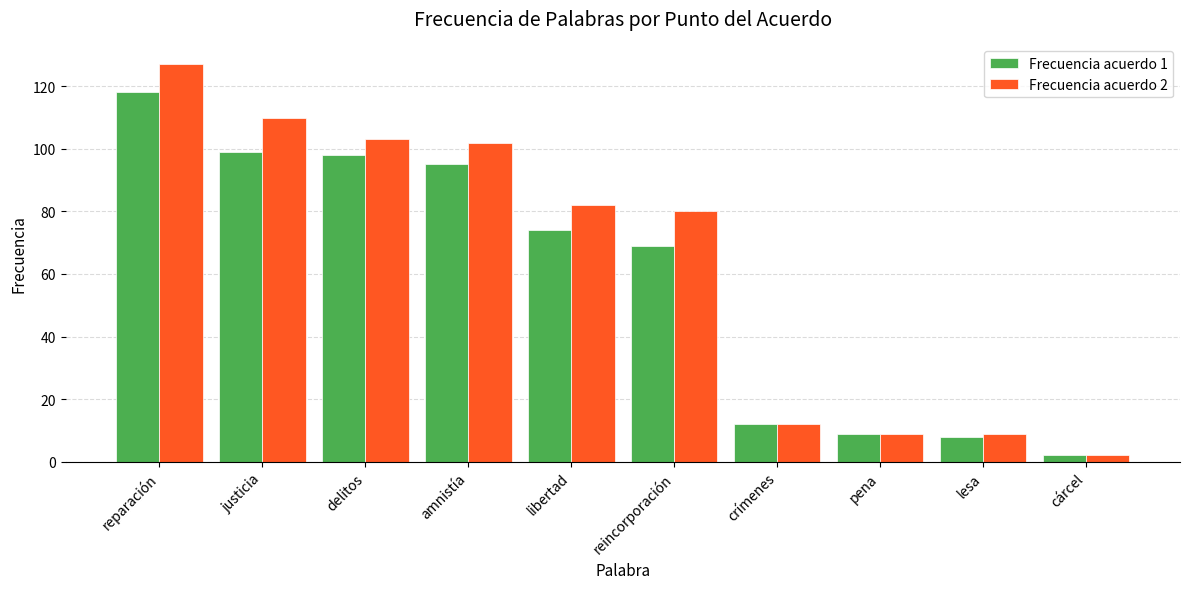

The Frecuencia acuerdo 1 series shows 109 at reincorporación. True or false?

False